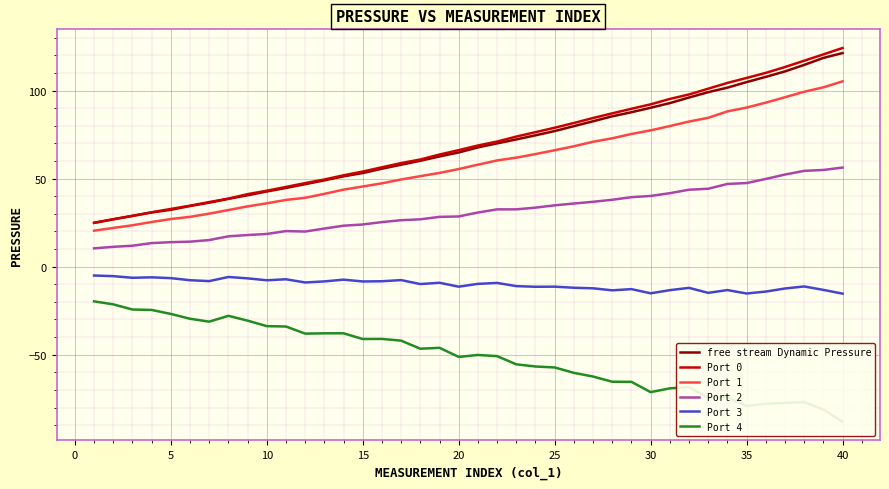

True or false: Port 0 and Port 3 cross at least once.

False